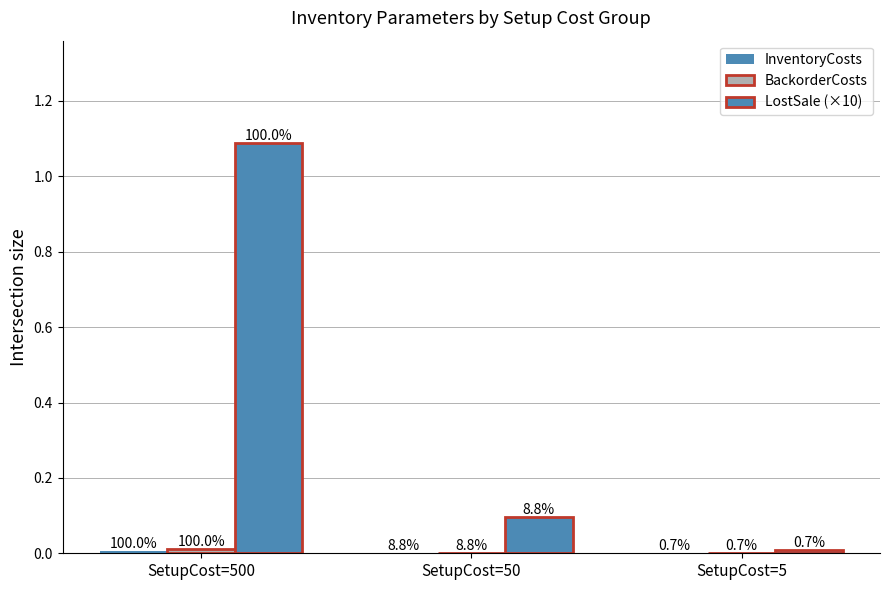

At how many categories does at least one series exceed 0?

3